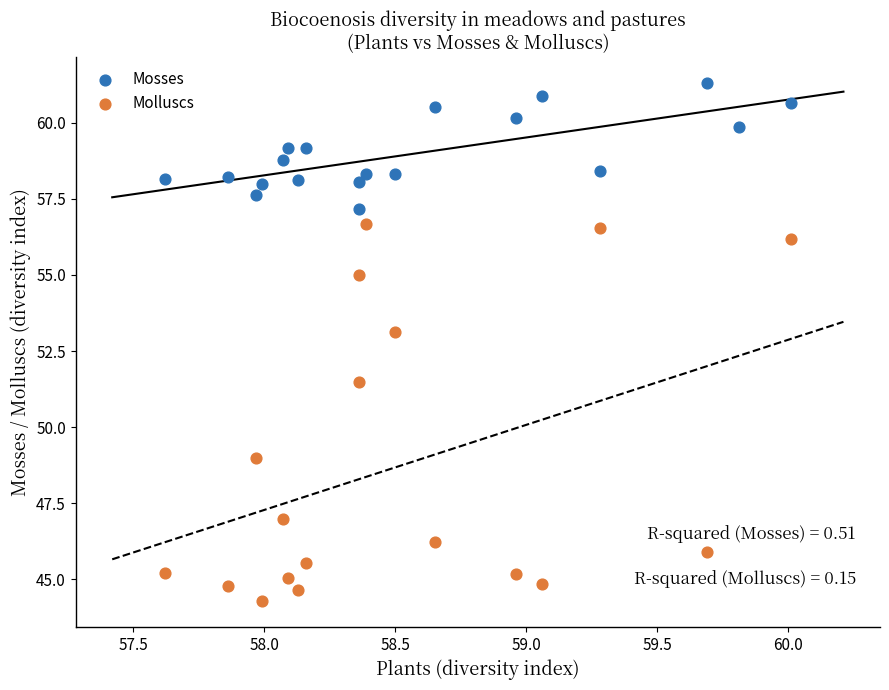

Which series reaches the maximum Y coordinate?

Mosses